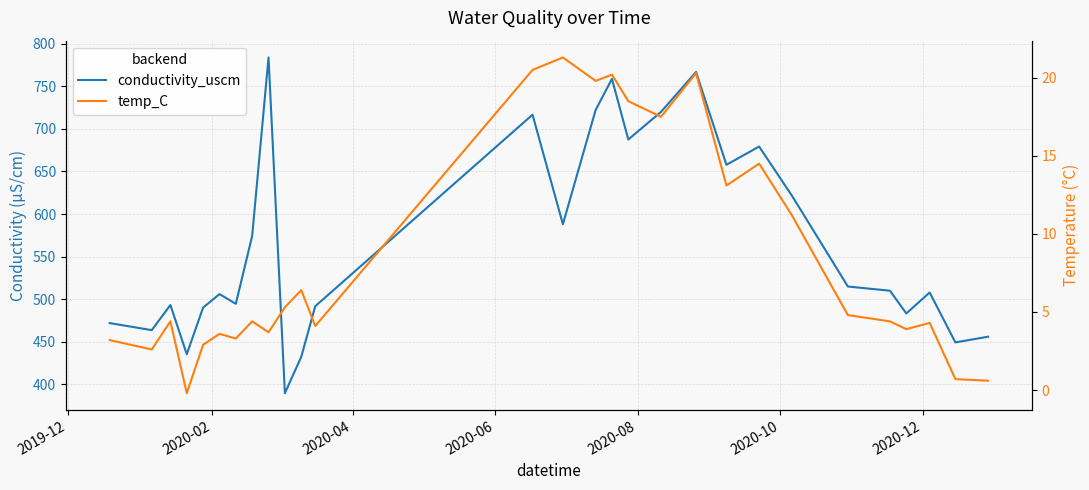

Does the chart display data point markers on the line(s)?

No